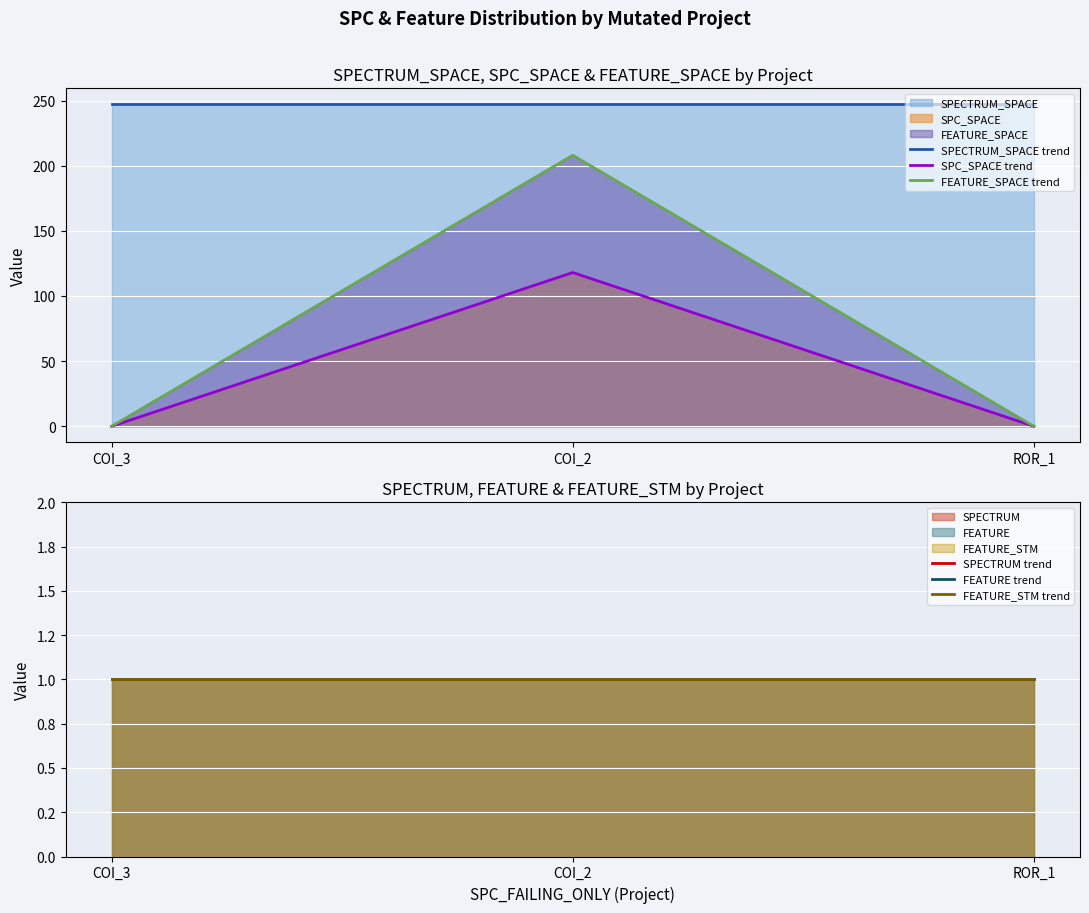

Which label corresponds to the largest value in the chart?

COI_3